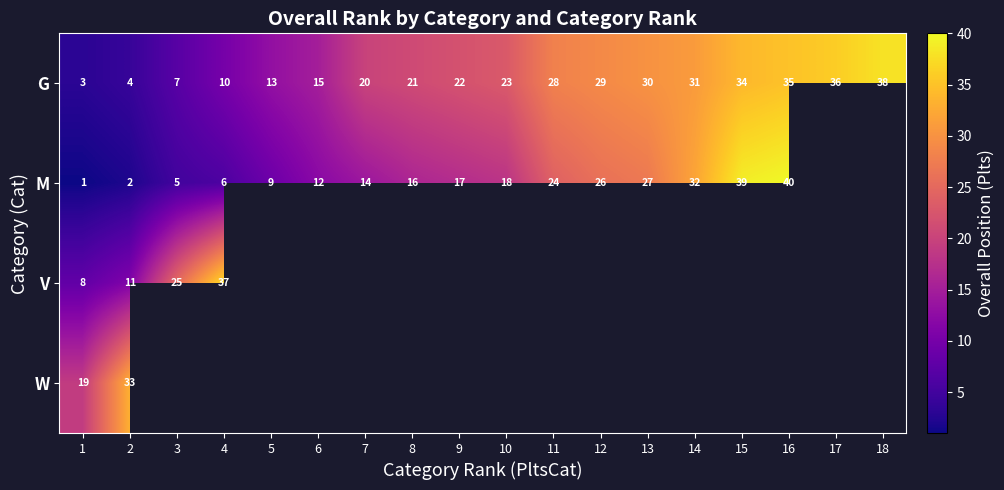

What value does the G series have at 15, to the nearest 5?

35